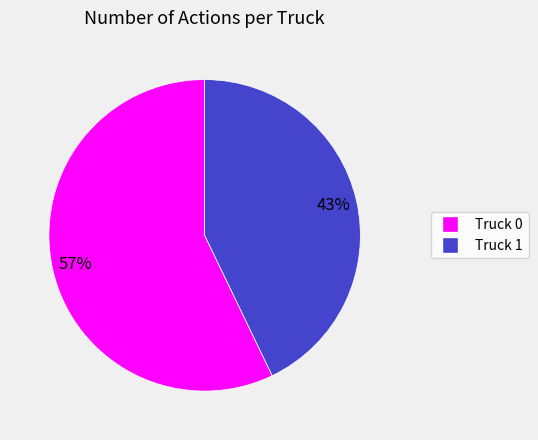

True or false: Truck 1 accounts for 43% of the total.

True